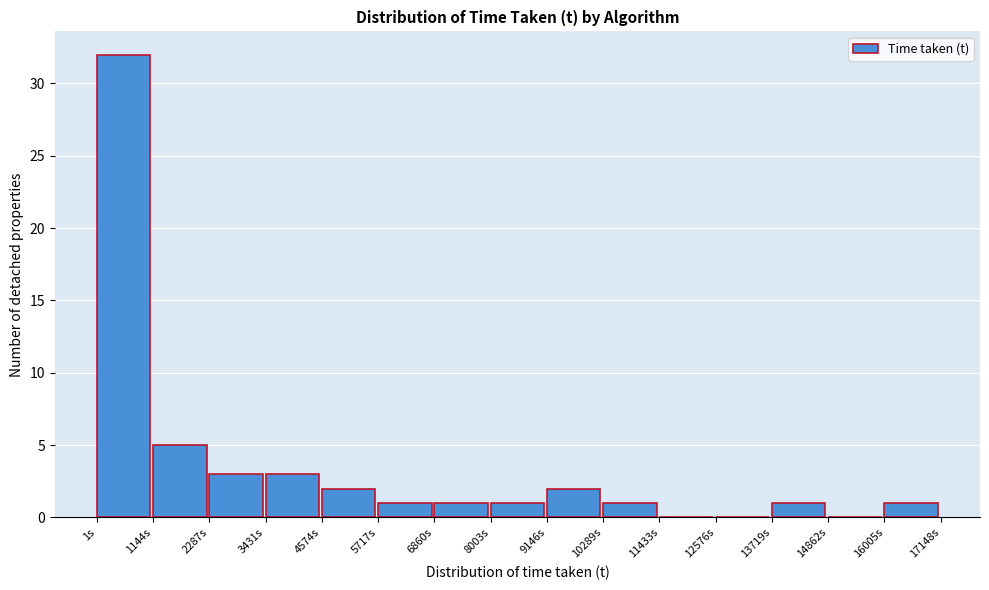

How tall is the bar that spans 16000 to 17200 on the x-axis? Neither the bar edges nor the heights are printed on the chart, so give them approximately, as read against the axes.

1